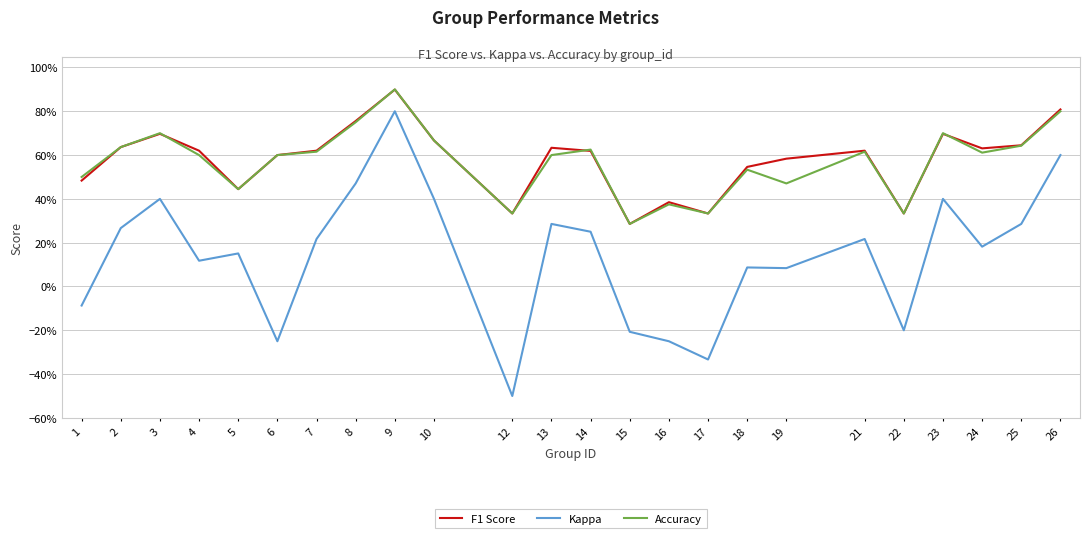

What are all the series names shown in the legend?

F1 Score, Kappa, Accuracy